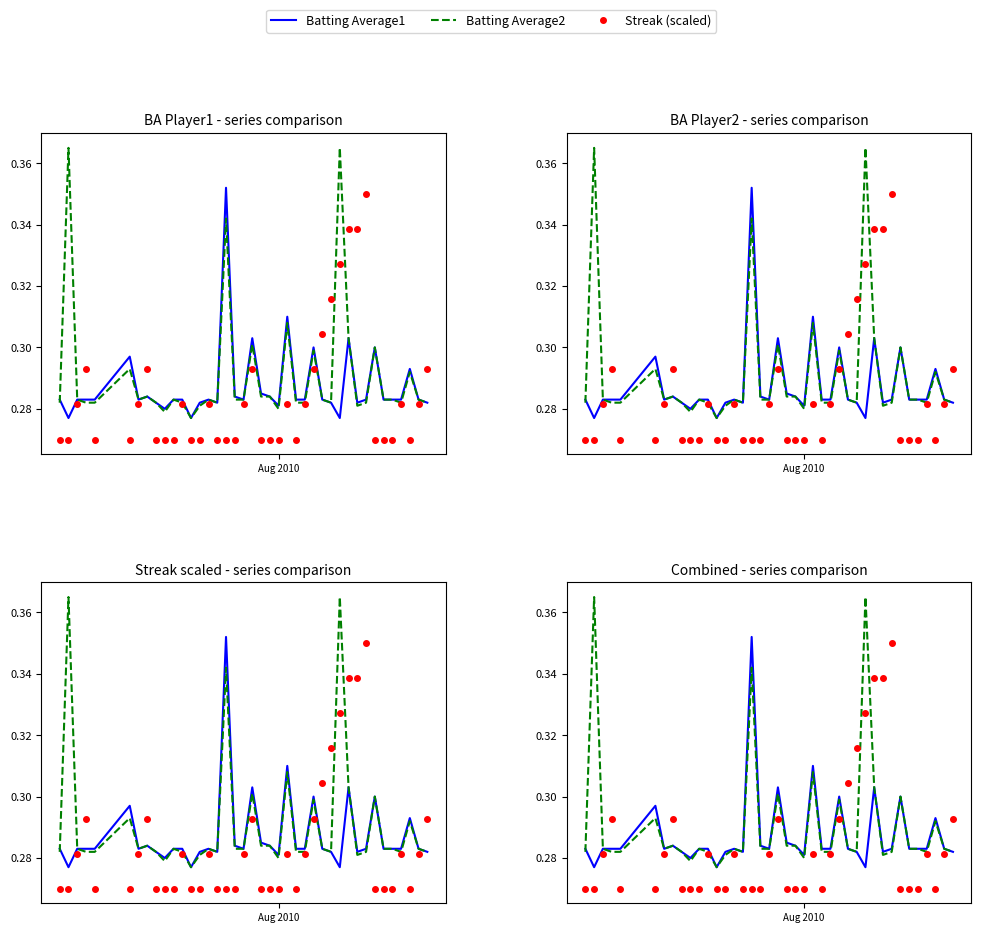

At how many categories does at least one series exceed 0?

40